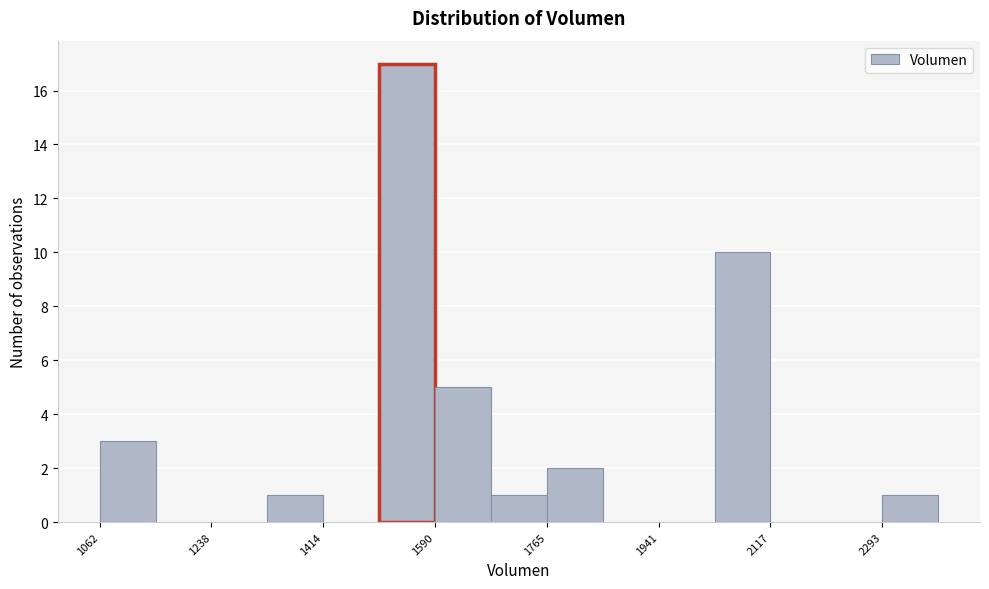

What is the height of the bar covering 1760 to 1860 on the x-axis? Neither the bar edges nor the heights are printed on the chart, so give them approximately, as read against the axes.

2